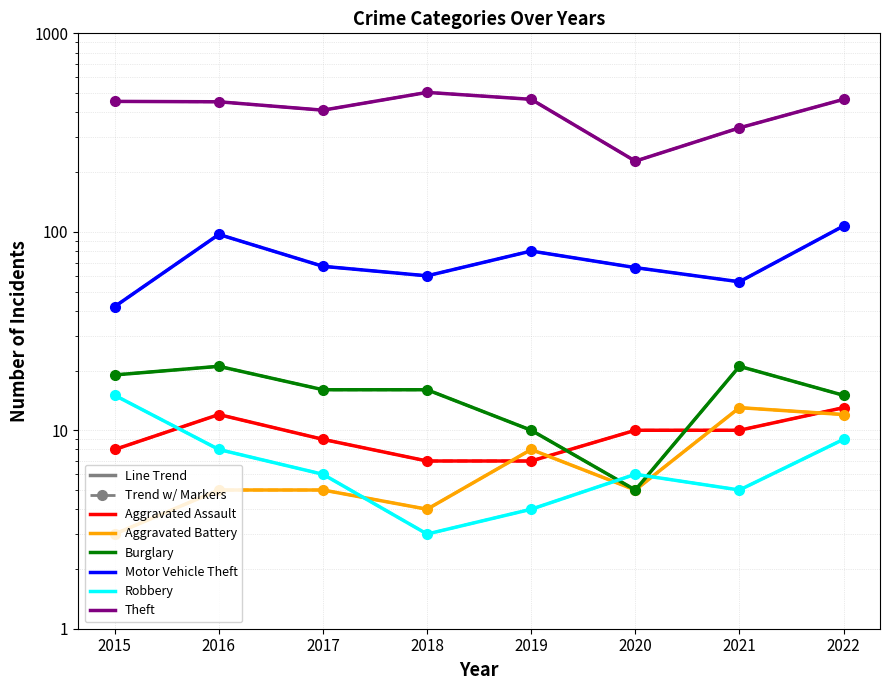

True or false: Aggravated Assault and Robbery intersect in this chart.

True